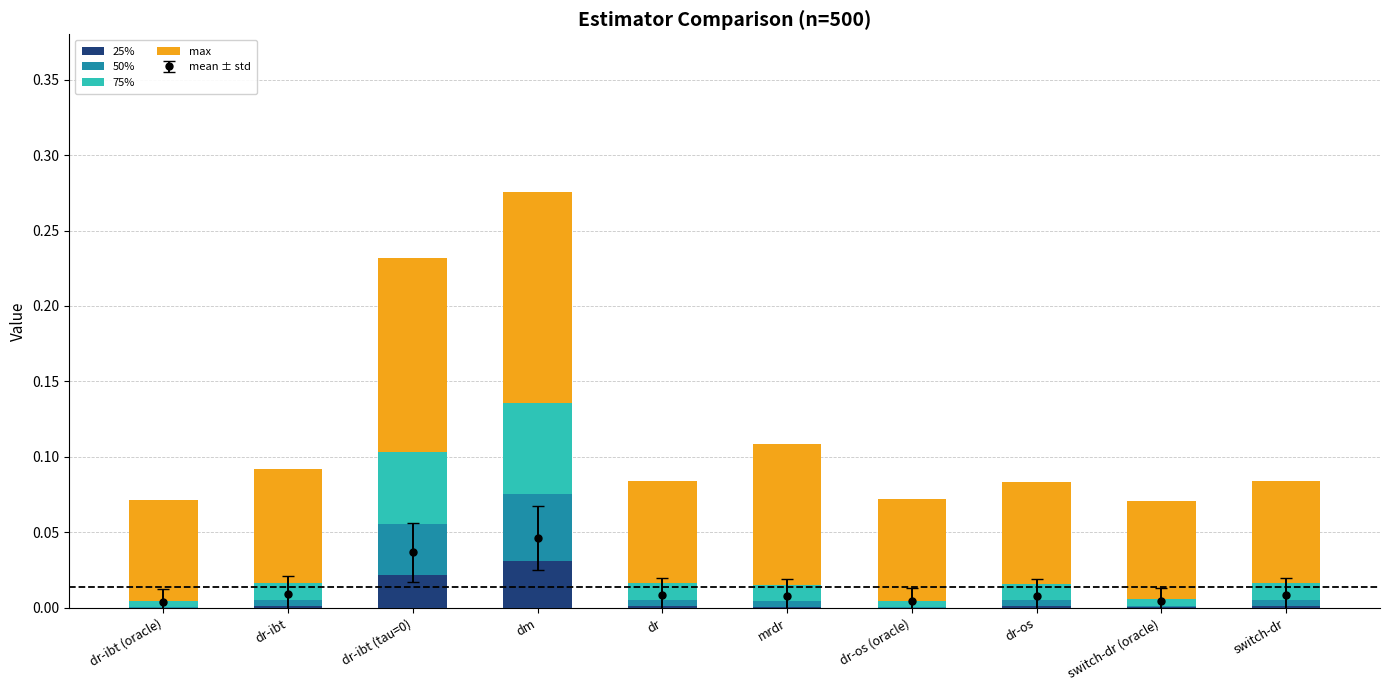

At dm, list the series in order from smallest to largest.

25%, 50%, 75%, max